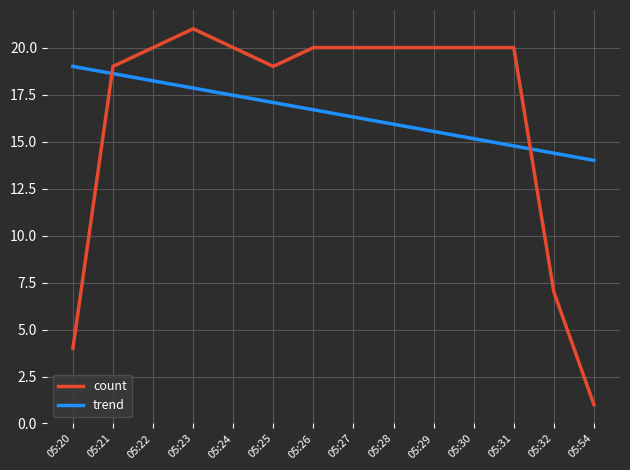

Reading right to left, list all the values displayed in this chart.

count: 05:54=1.0	05:32=7.0	05:31=20.0	05:30=20.0	05:29=20.0	05:28=20.0	05:27=20.0	05:26=20.0	05:25=19.0	05:24=20.0	05:23=21.0	05:22=20.0	05:21=19.0	05:20=4.0
trend: 05:54=14.0	05:32=14.4	05:31=14.8	05:30=15.2	05:29=15.5	05:28=15.9	05:27=16.3	05:26=16.7	05:25=17.1	05:24=17.5	05:23=17.8	05:22=18.2	05:21=18.6	05:20=19.0